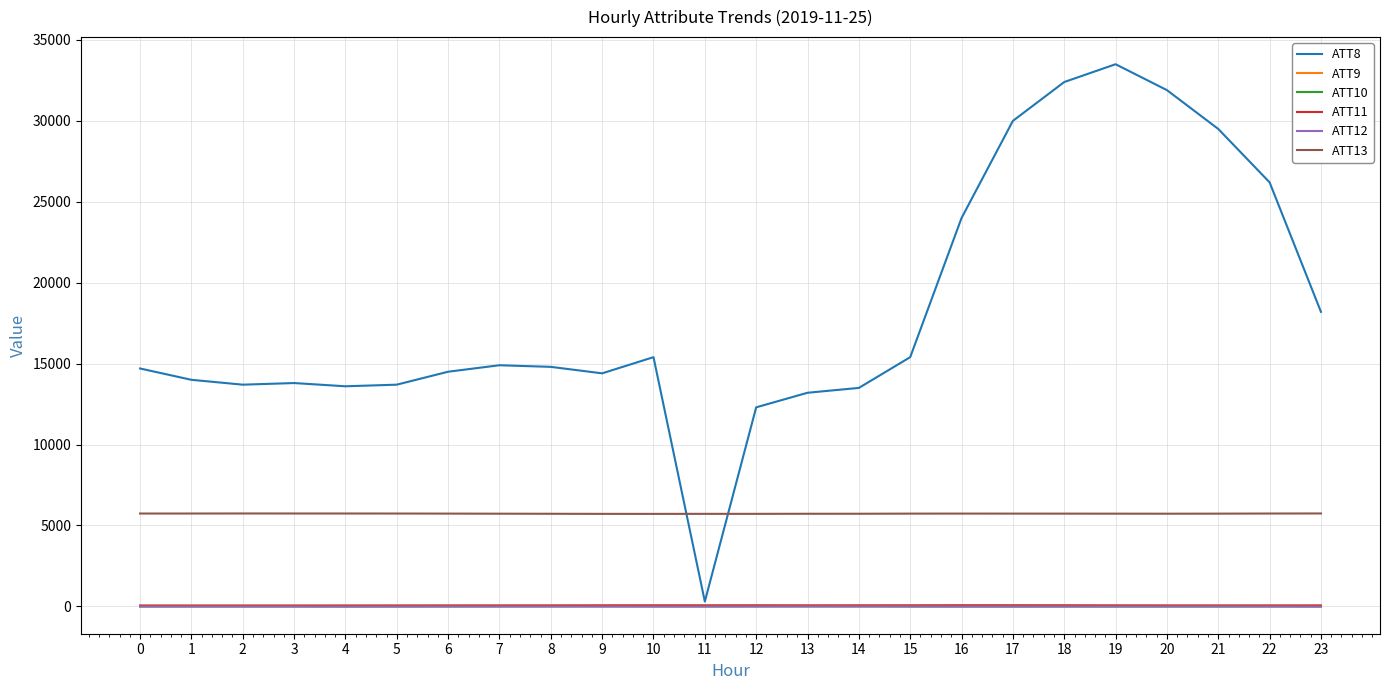

At which label does ATT12 first exceed -5?

6